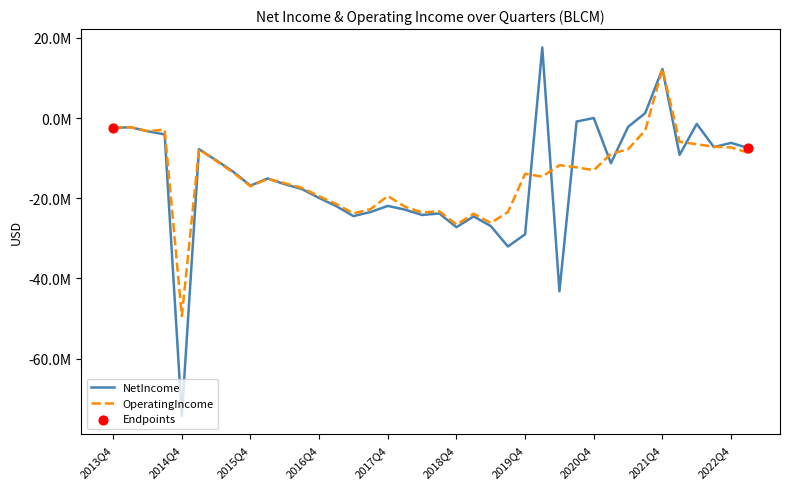

Which series has the largest total across all categories?

OperatingIncome